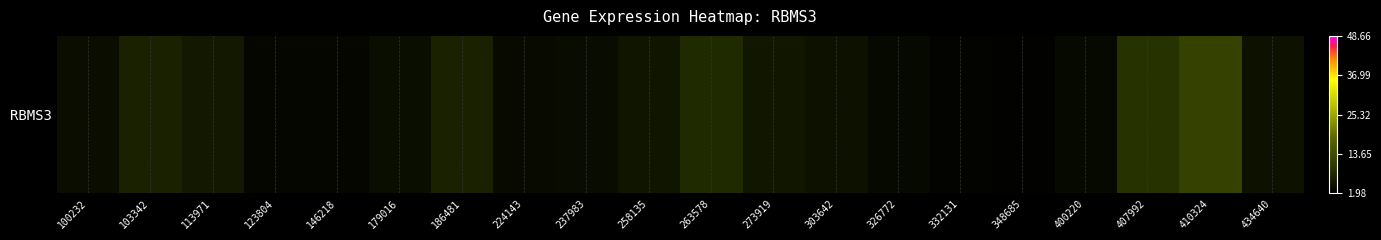

Reading left to right, what are all the values shown in this chart?

4.0	6.6	5.5	3.0	3.1	4.0	6.5	3.5	3.8	4.9	7.9	5.3	4.5	3.4	2.7	2.5	3.3	9.1	11.8	4.4